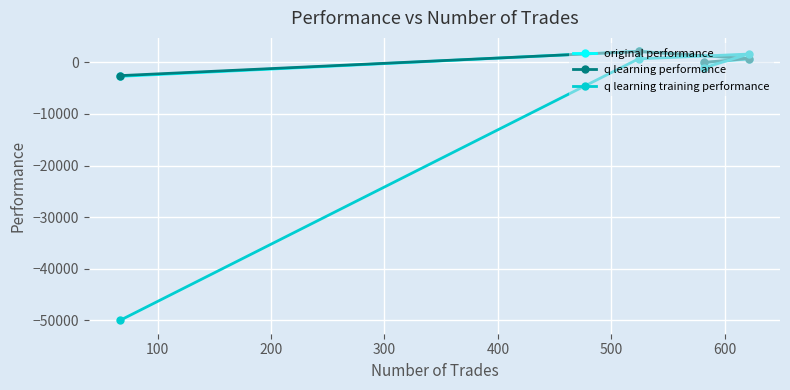

Is it true that original performance equals -46.3 at 0?

False